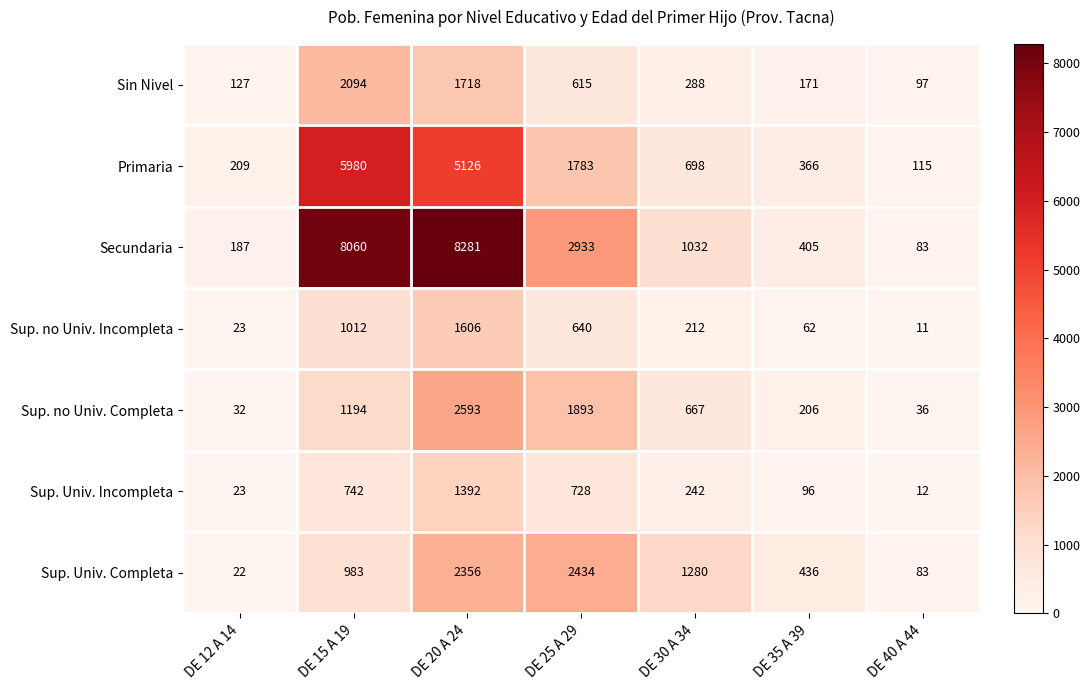

Where does the Sup. no Univ. Incompleta series first go above 212?

DE 15 A 19